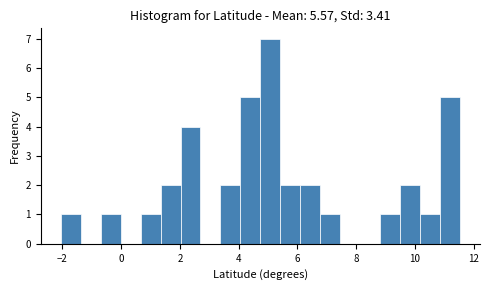

Read against the x-axis, roughly where is the centre of the tallest bar?

5.0